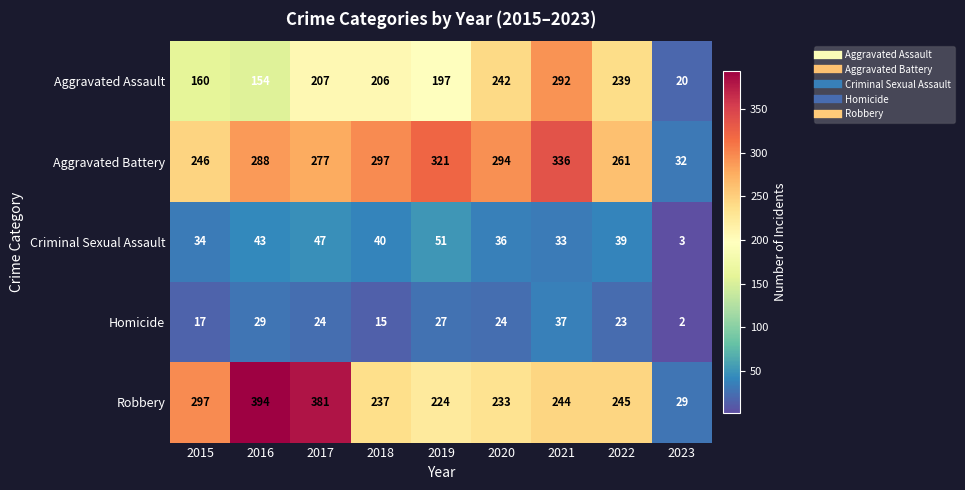

Is it true that Homicide equals 17 at 2015?

True